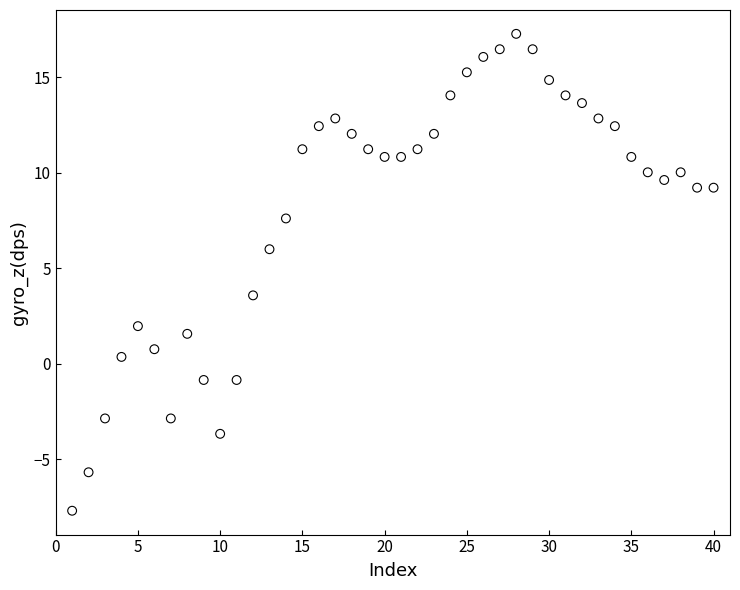

What is the range of Y values (max minus min)?

25.0